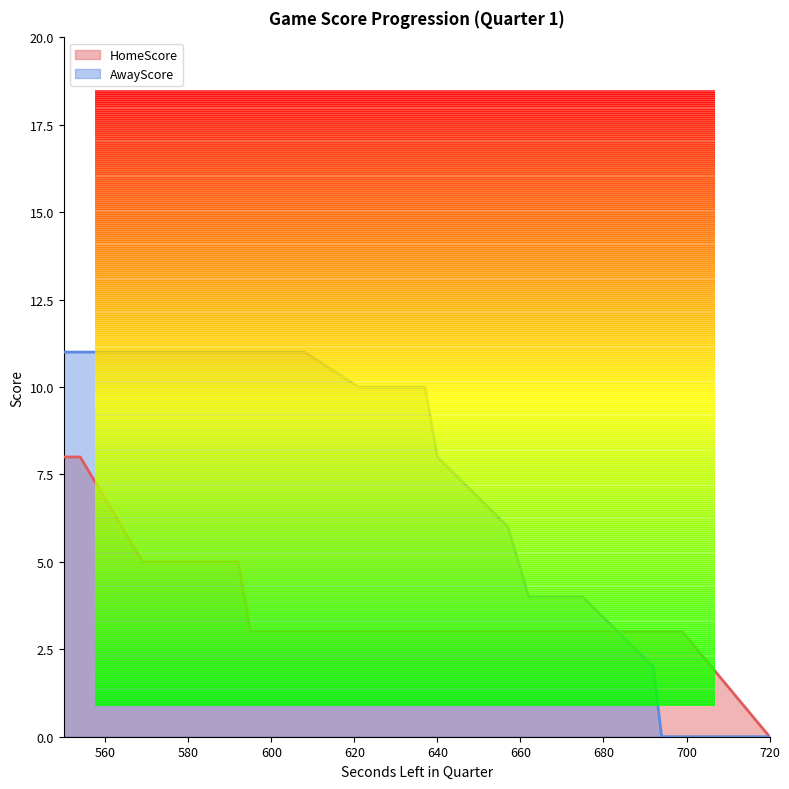

Reading right to left, transcribe all the data shown in this chart.

HomeScore: 550=8	552=8	554=8	569=5	572=5	582=5	592=5	595=3	599=3	604=3	608=3	621=3	637=3	640=3	657=3	662=3	675=3	692=3	694=3	699=3	720=0
AwayScore: 550=11	552=11	554=11	569=11	572=11	582=11	592=11	595=11	599=11	604=11	608=11	621=10	637=10	640=8	657=6	662=4	675=4	692=2	694=0	699=0	720=0